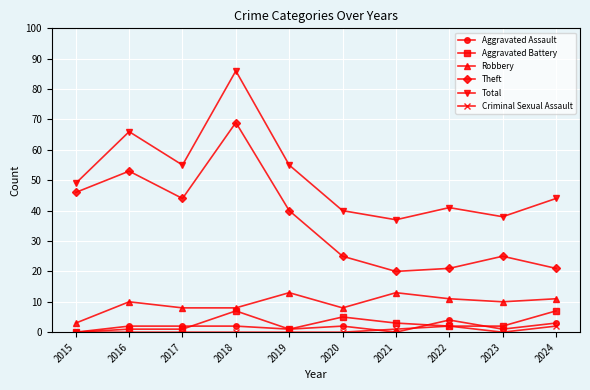

What is the value of the Total point at the 2nd from the left?

66